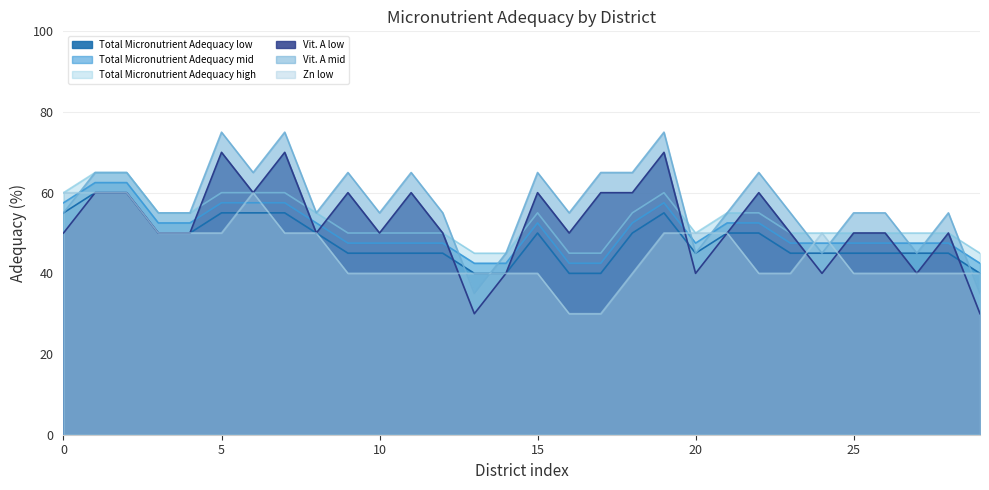

Does the chart display data point markers on the line(s)?

No